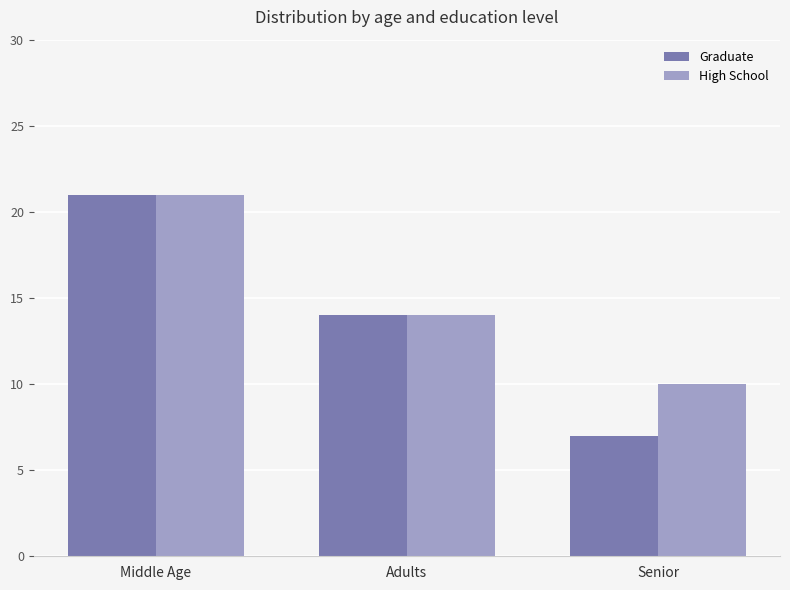

Is it true that Graduate equals 20 at Adults?

False